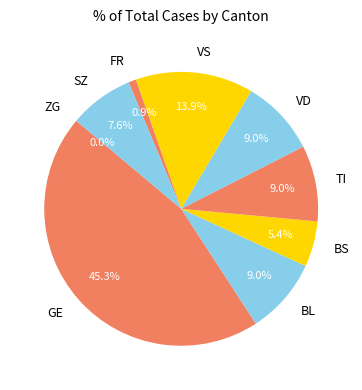

Does any single category account for the majority?

No